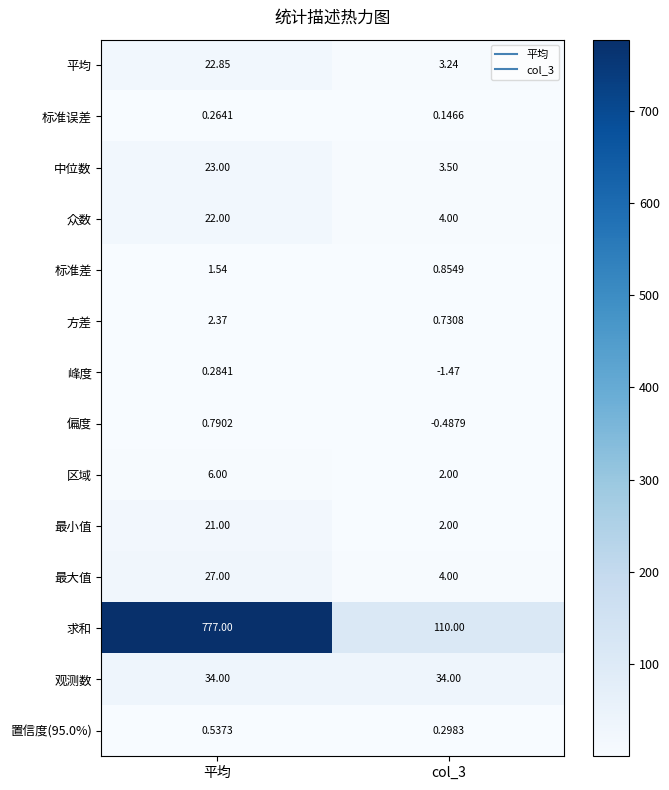

Which series has the widest spread of values?

求和